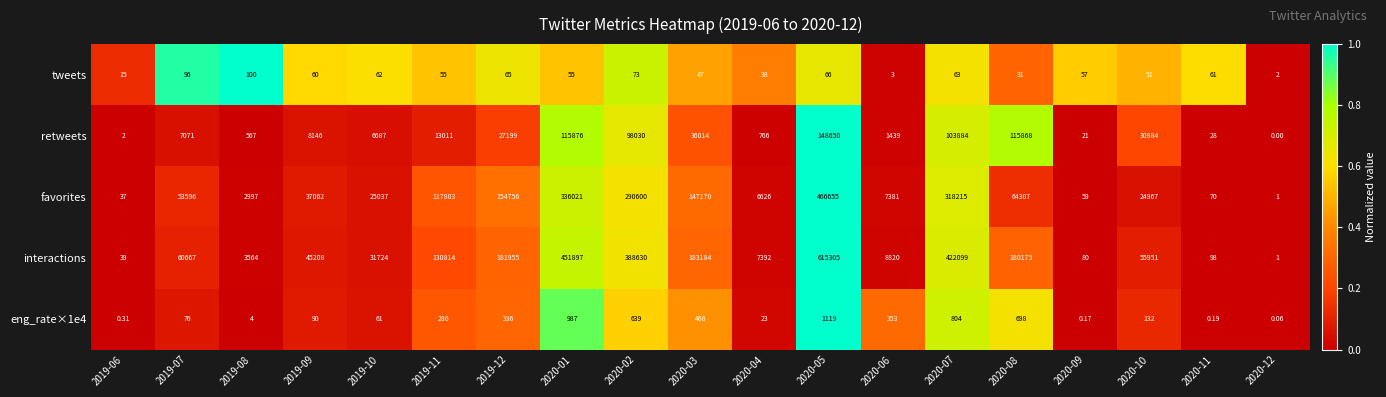

What is the total value across all series at 2019-06?

93.3